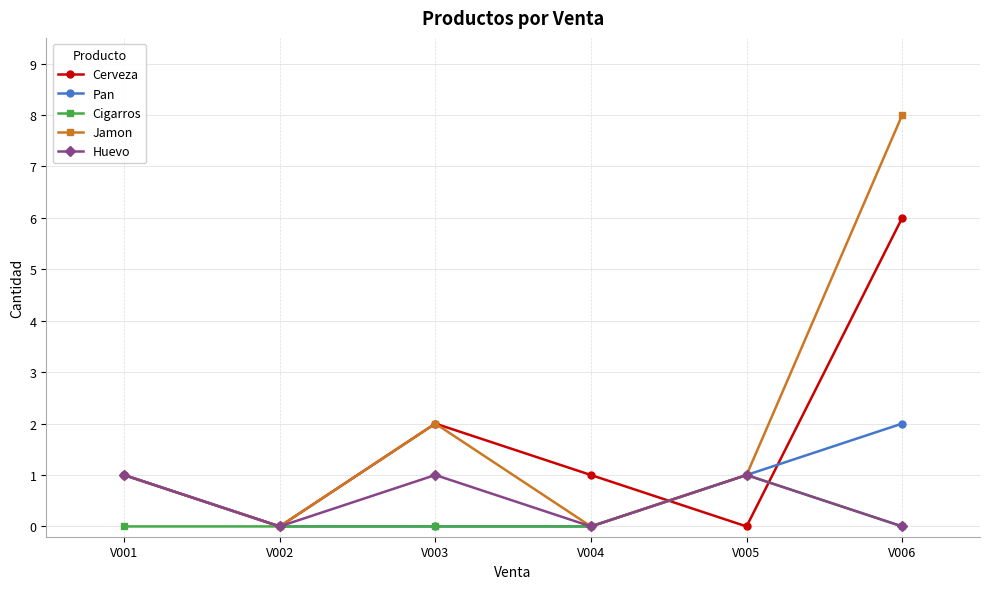

Read the Cerveza value at V001.

1